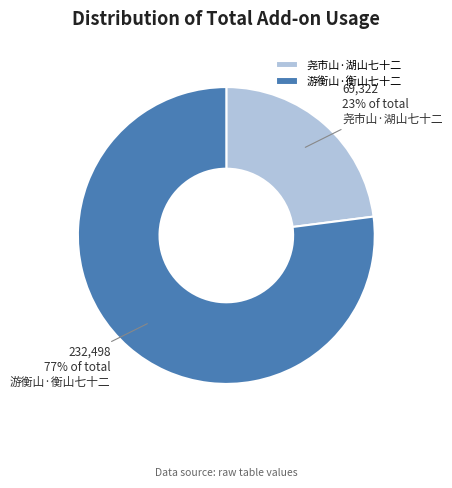

Which category has the biggest portion of the pie?

游衡山·衡山七十二